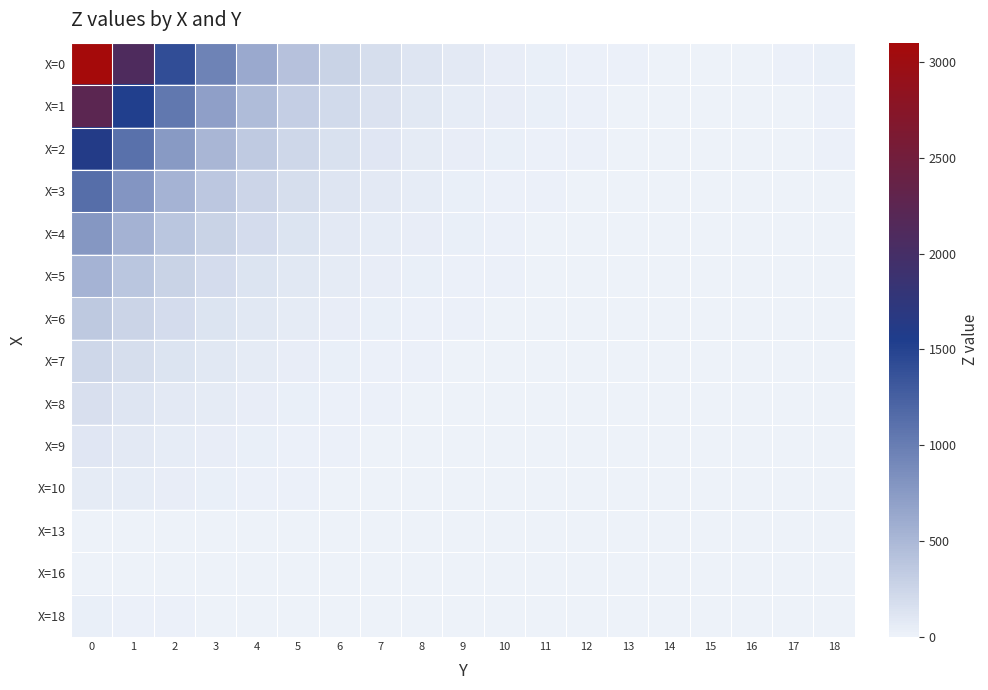

Count the number of data series in this chart.

14